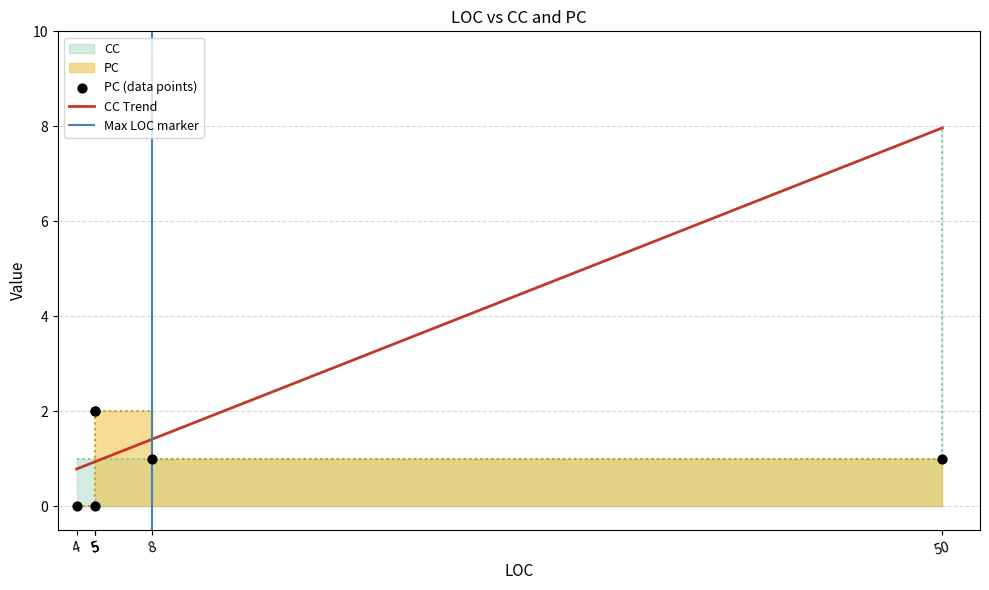

Which series reaches the maximum Y coordinate?

CC